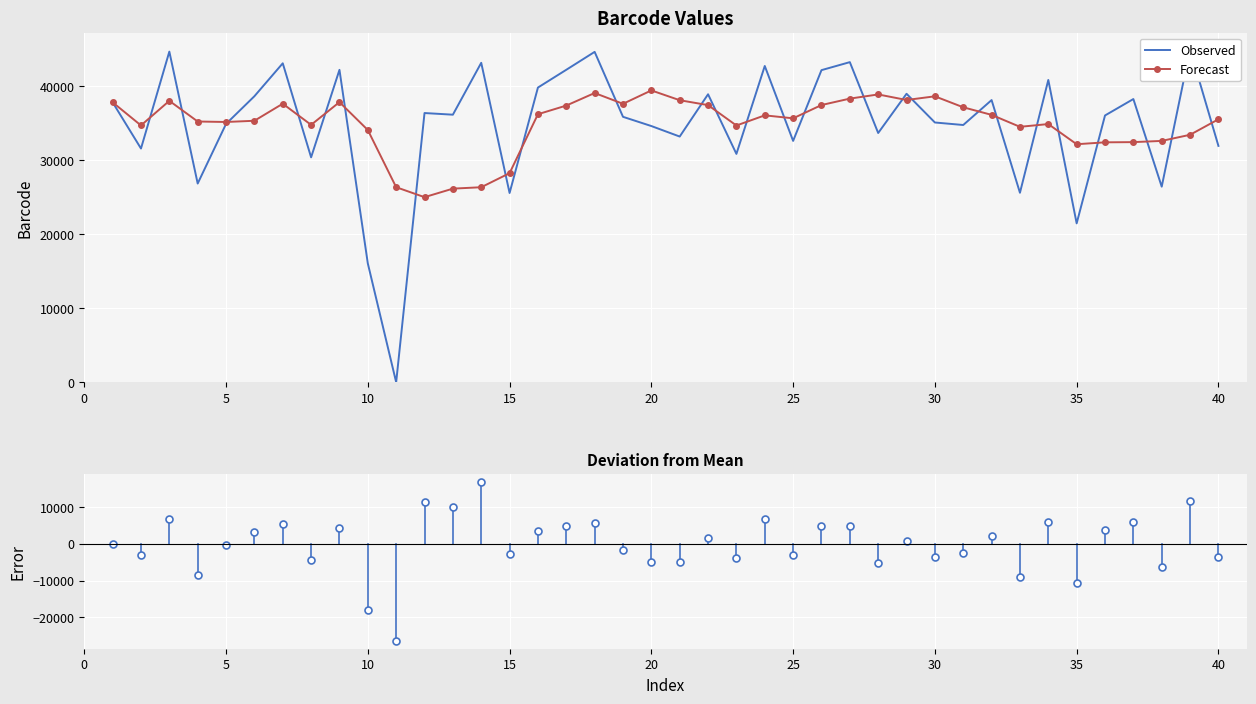

At how many categories does at least one series exceed 8211?

40